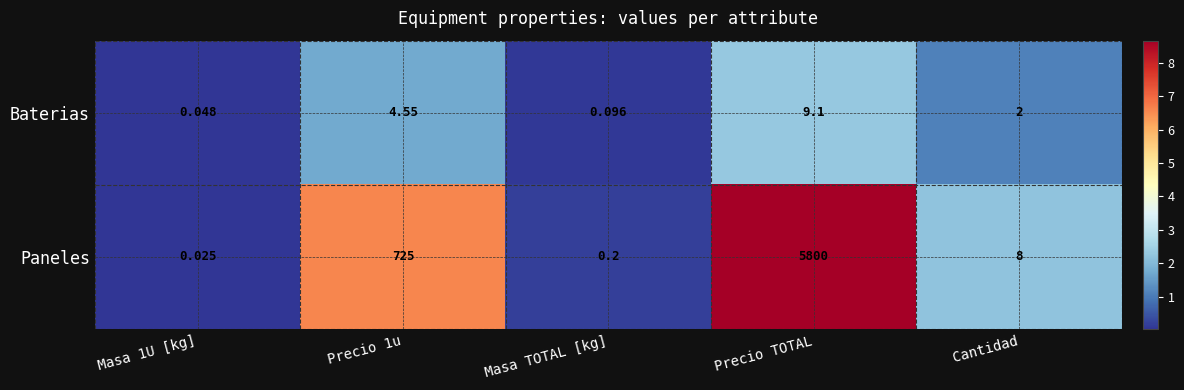

Which series has the widest spread of values?

Paneles